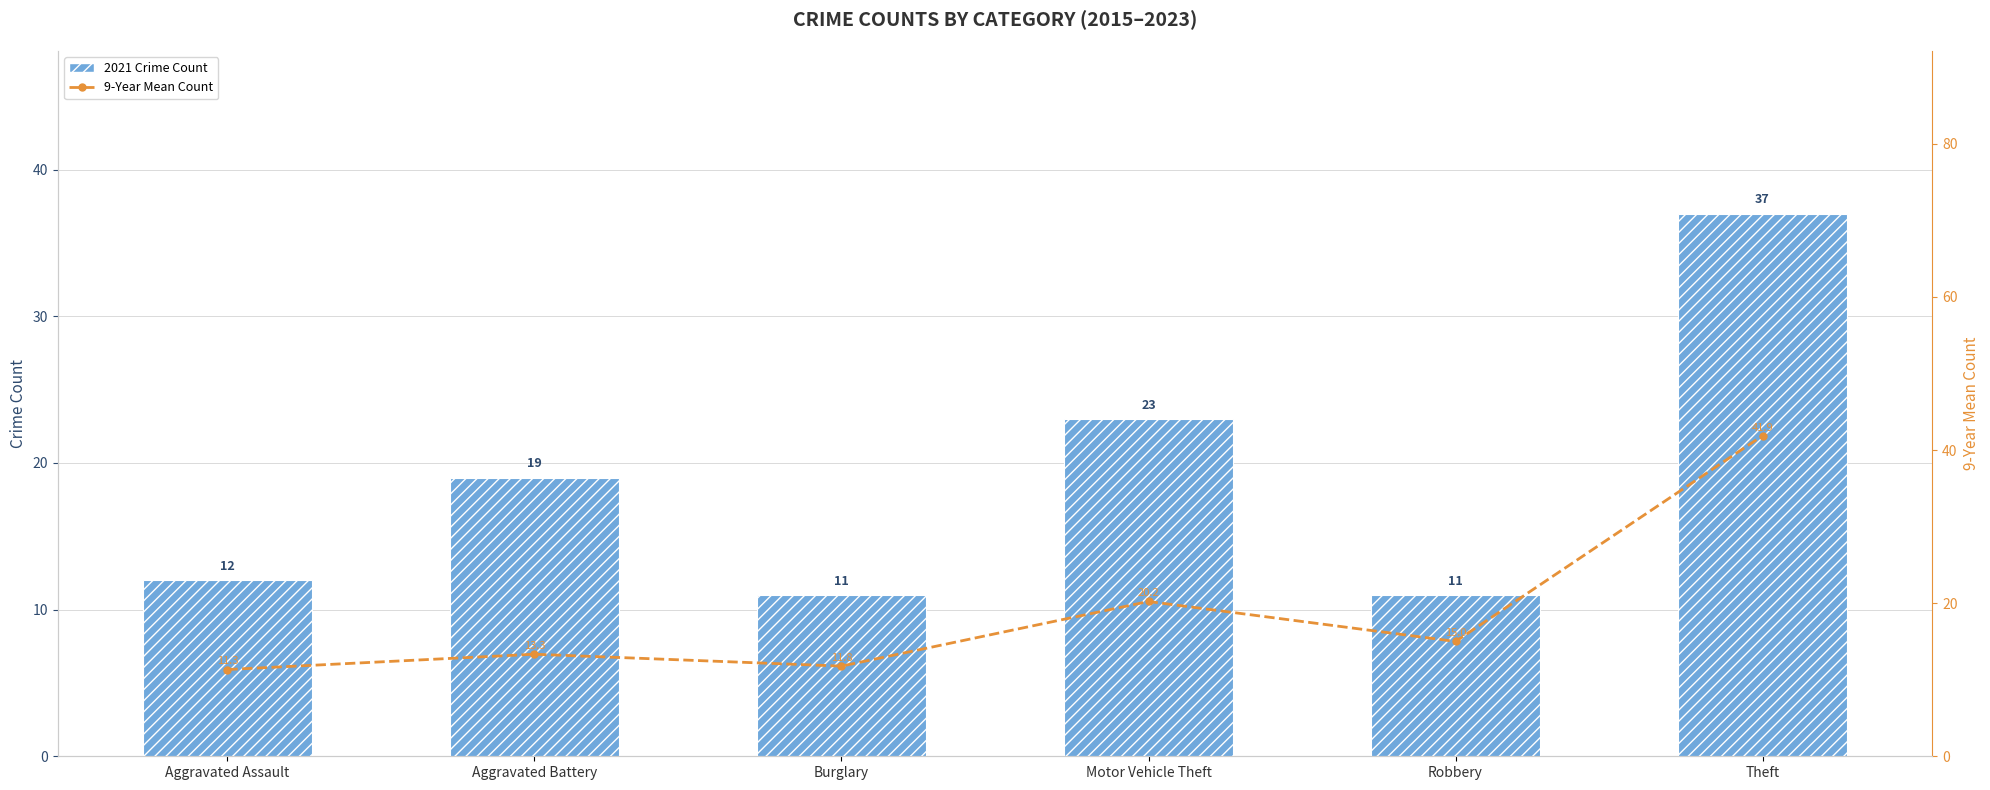

At which category is the sum across all series the highest?

Theft